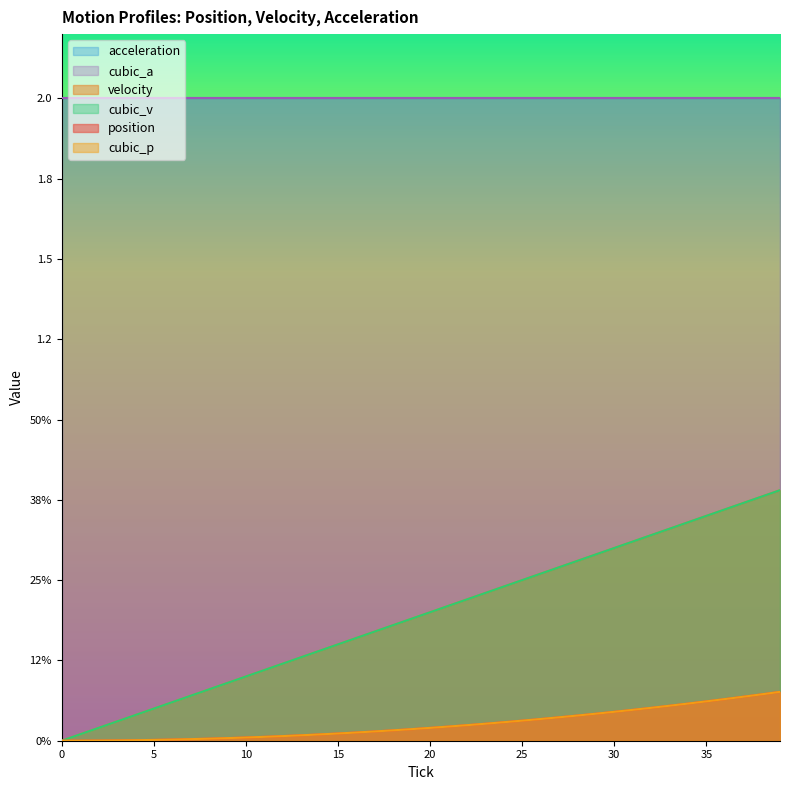

Is the value of position at 26 greater than the value of cubic_p at 39?

No